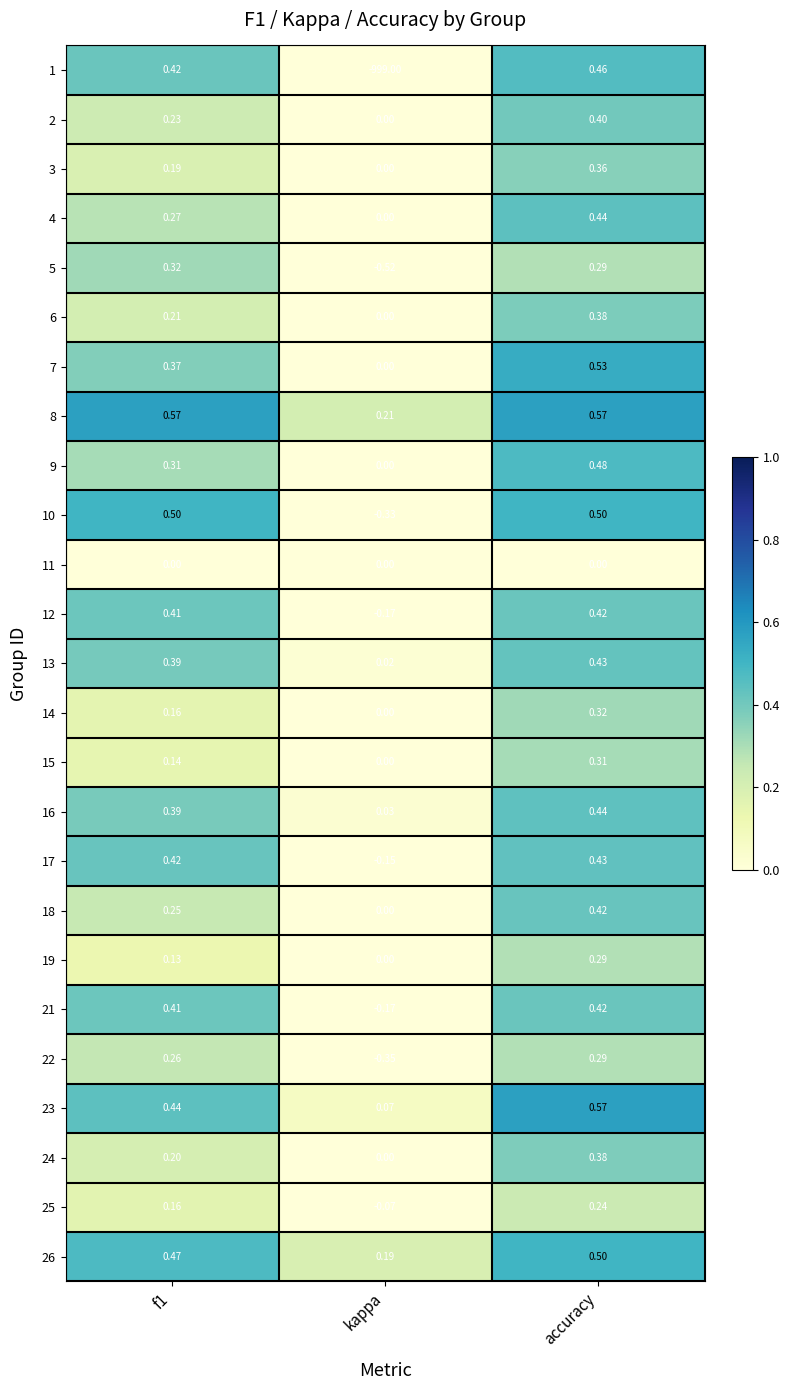

Where is 6 nearest to the value 0?

kappa